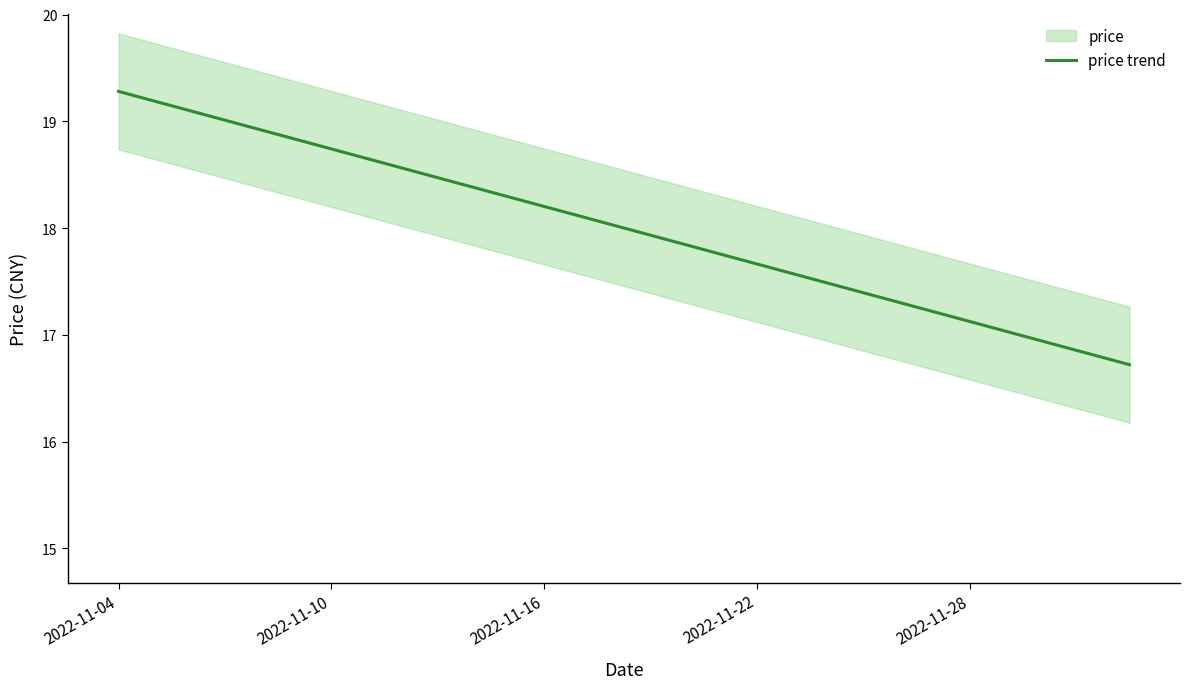

Is it true that the value at 11 is 17.8?

True